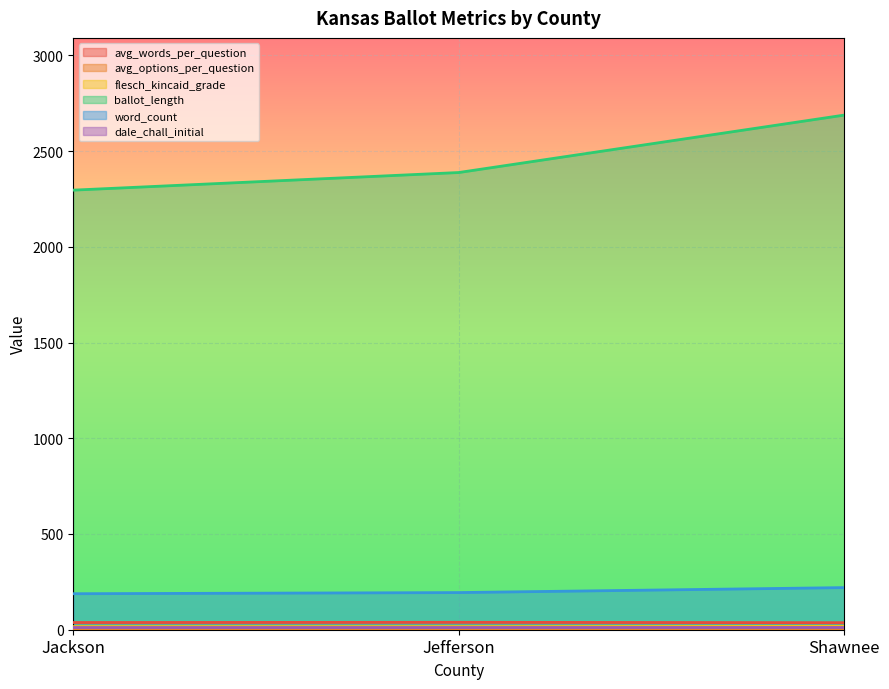

Which category has the highest value in the flesch_kincaid_grade series?

Shawnee